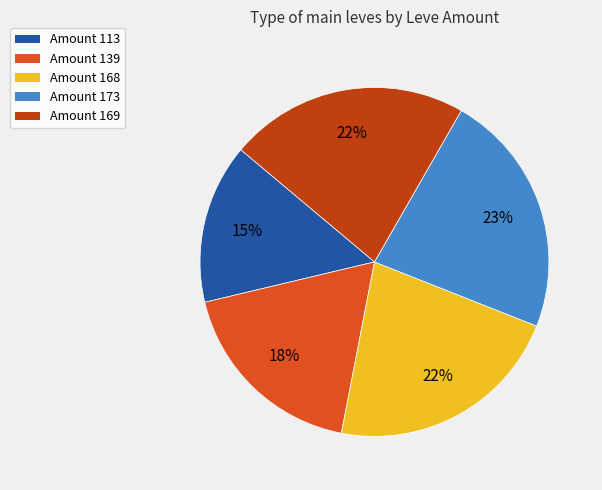

To the nearest percent, what percentage of the pie is Amount 168?

22%